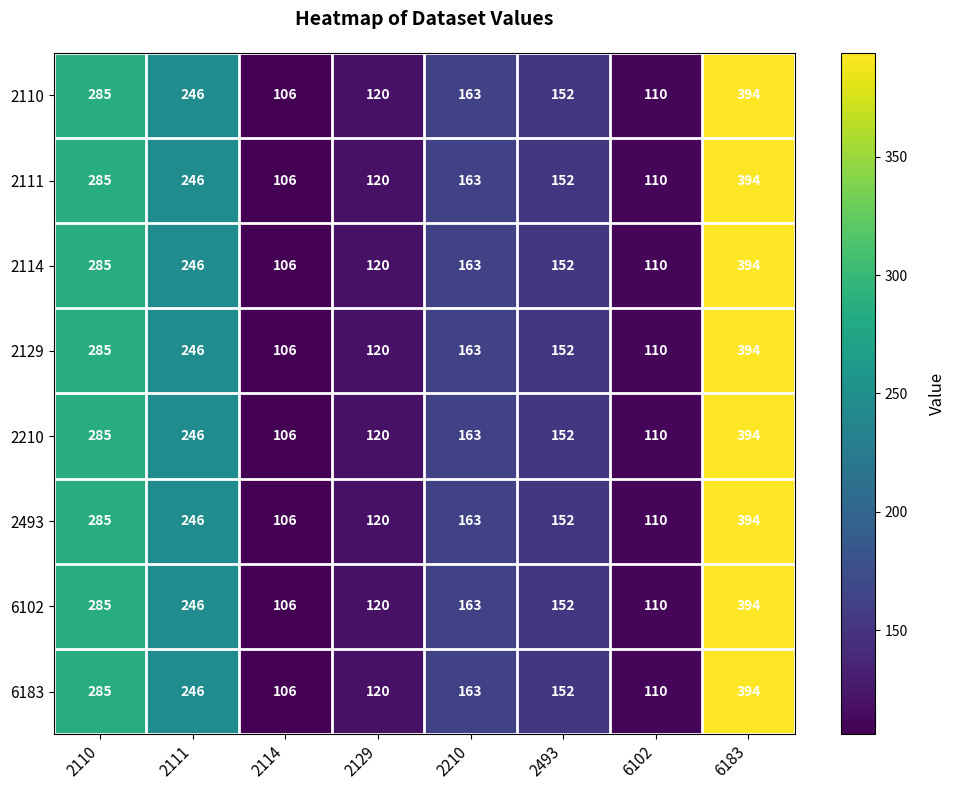

What is the total value across all series at 2493?

1216